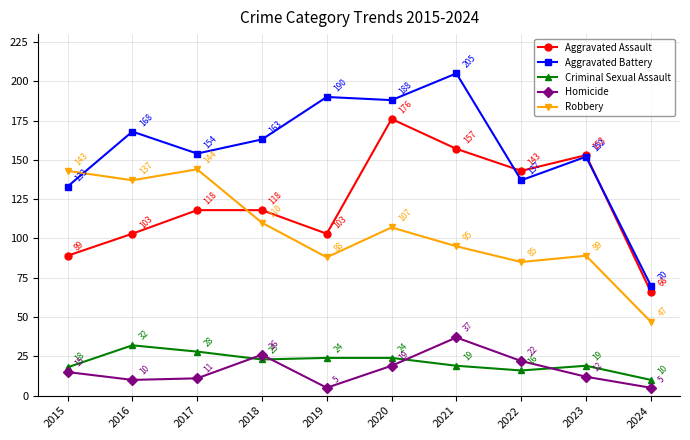

What is the highest value of the Criminal Sexual Assault series?

32